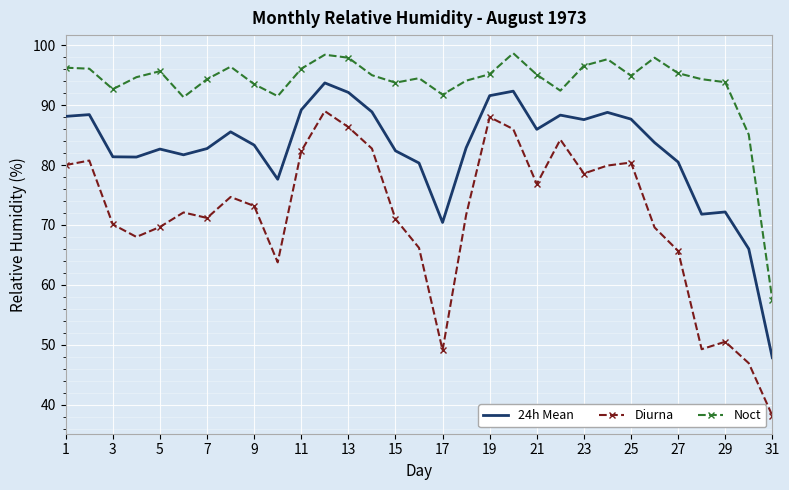

What is the smallest value displayed?

38.2